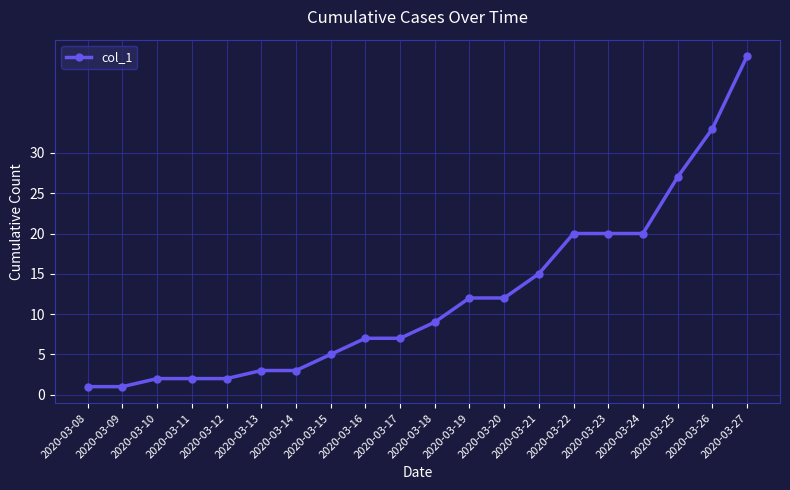

Between 2020-03-14 and 2020-03-11, which is larger?

2020-03-14